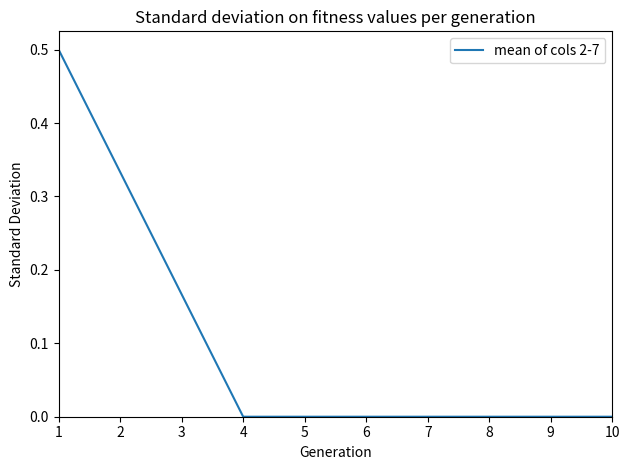

How many lines are shown in the chart?

1